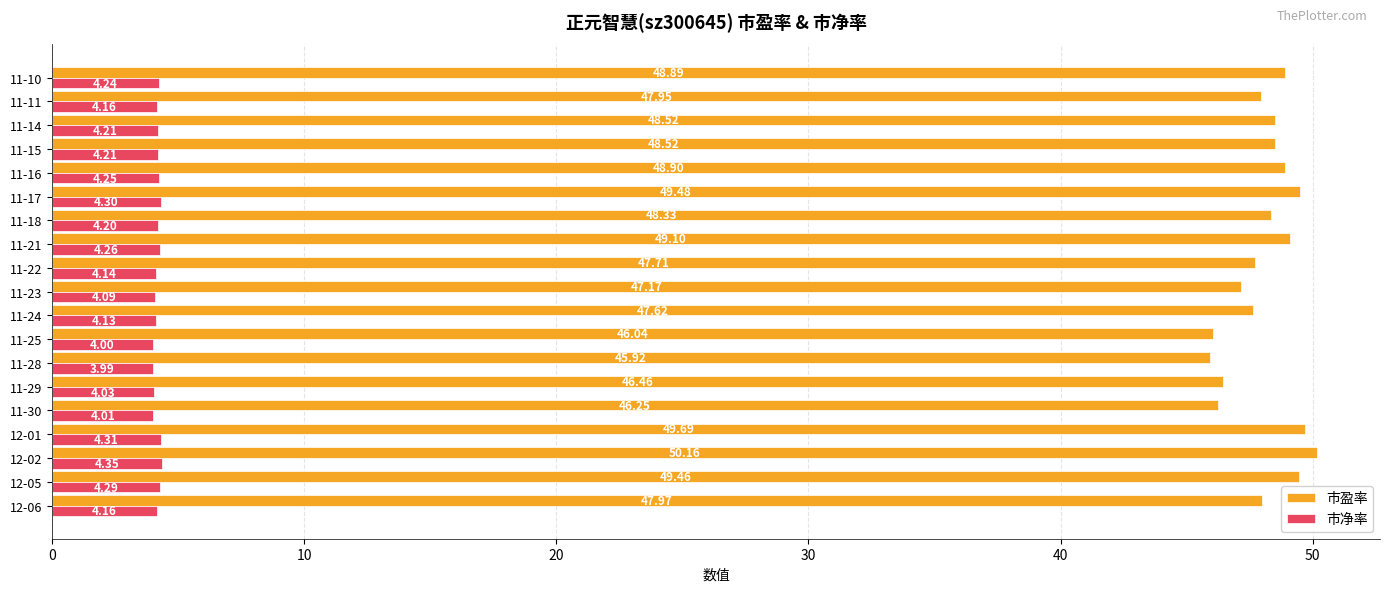

What is the difference between the maximum and minimum values in the 市净率 series?

0.4